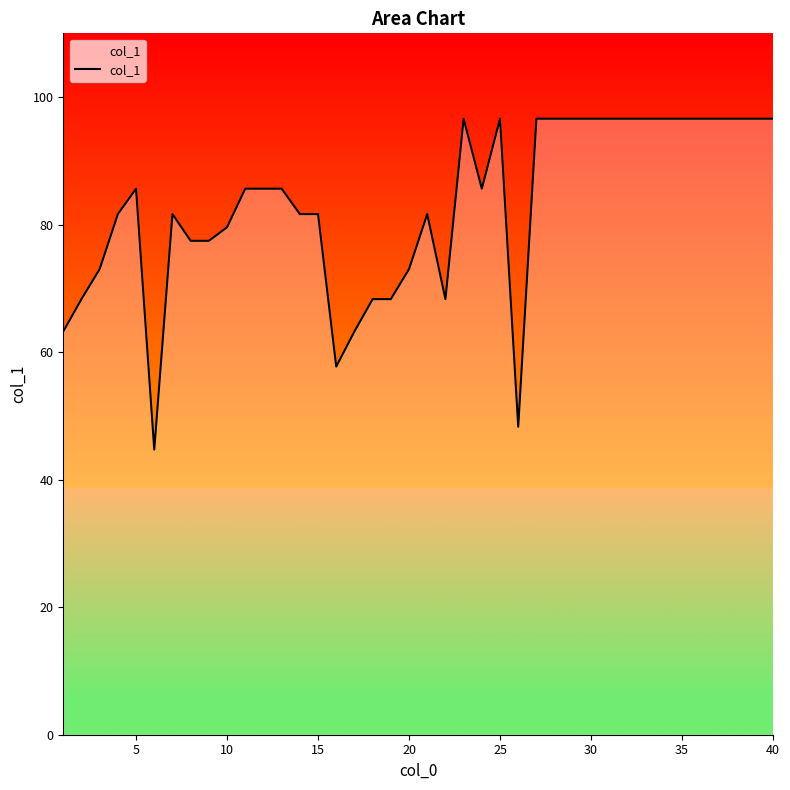

What is the difference between the maximum and minimum values?

51.9